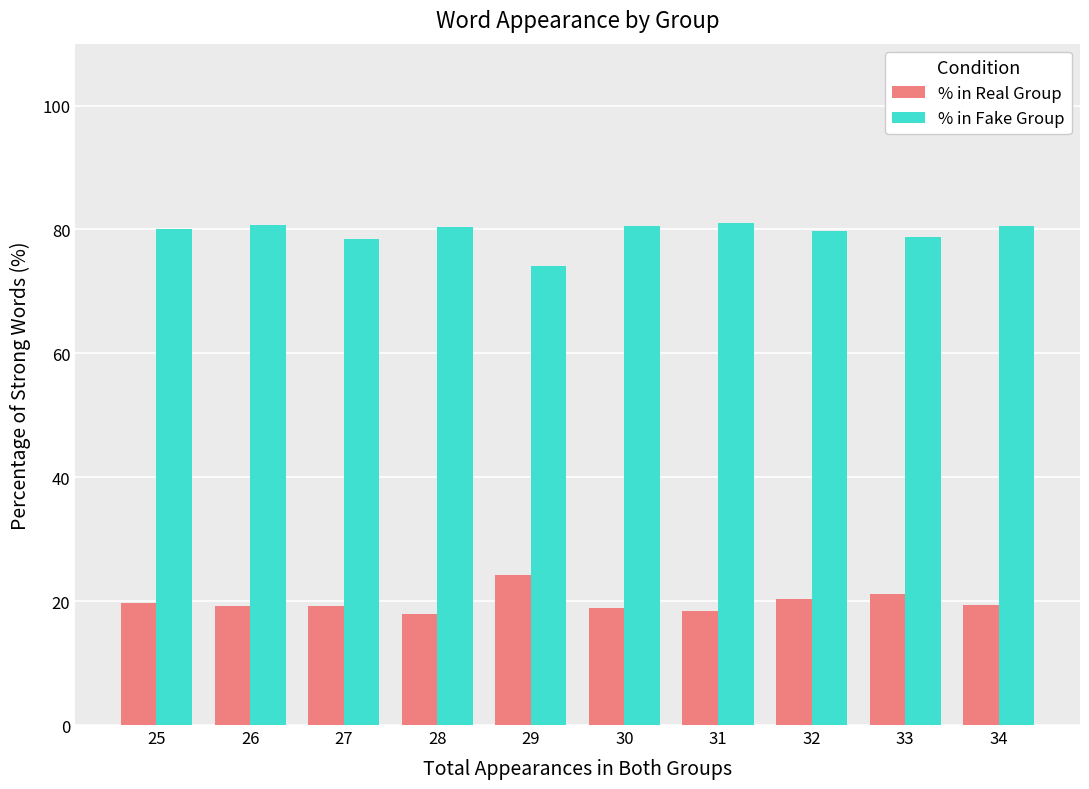

How many bars are there in each group?

2